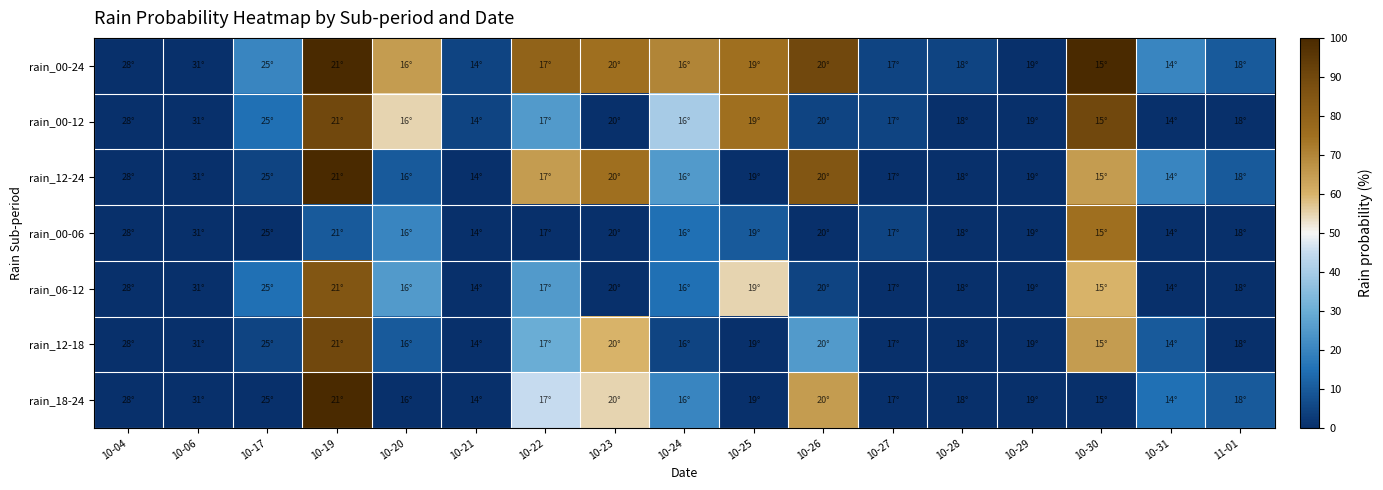

At which category is the sum across all series the highest?

10-19